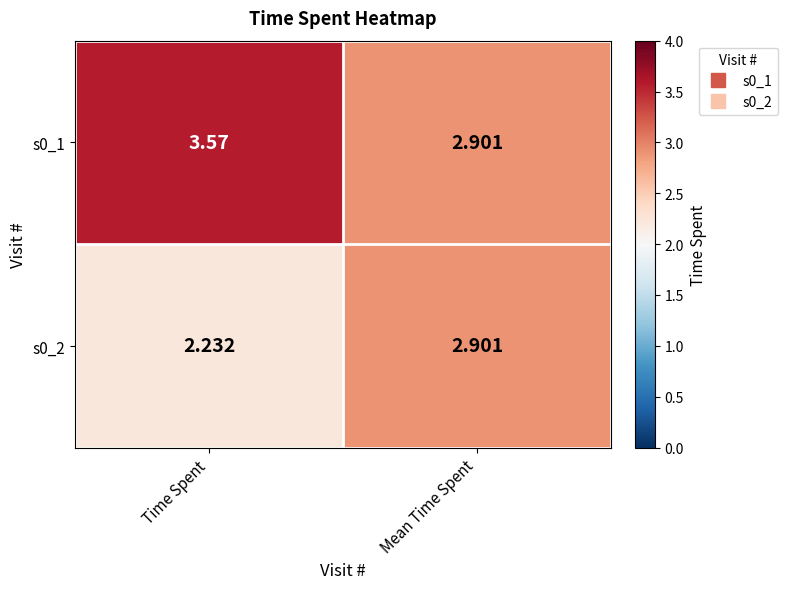

At which label does s0_1 first exceed 3?

Time Spent